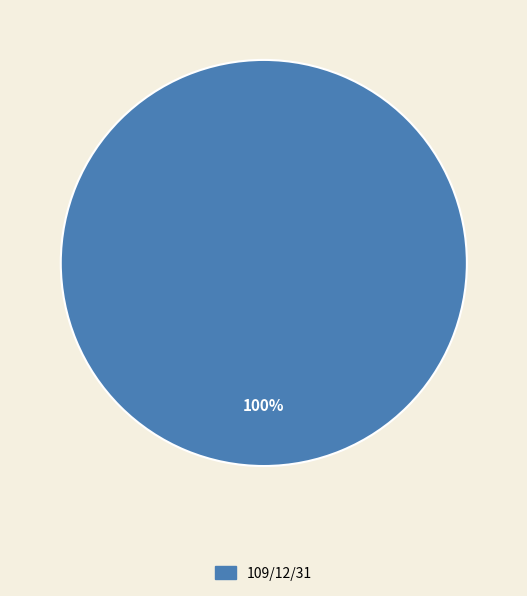

What is the majority slice?

109/12/31